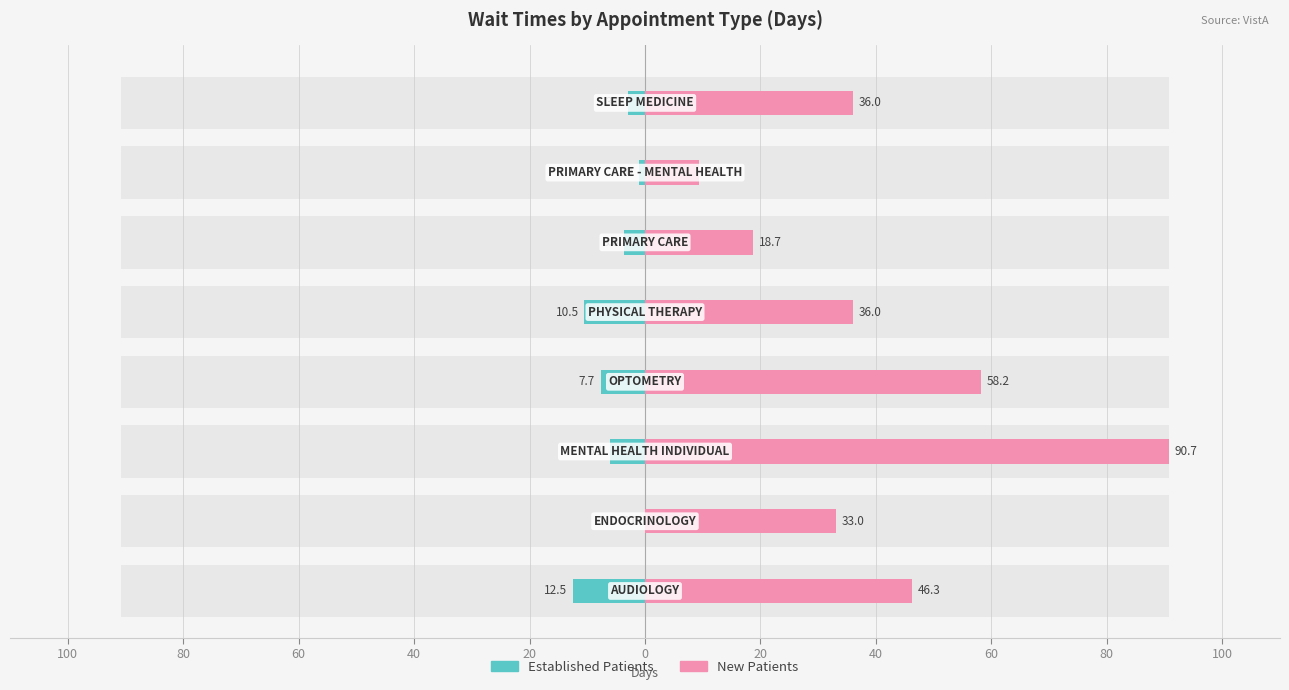

The value of Established Patients at 100 is -12.5. True or false?

True